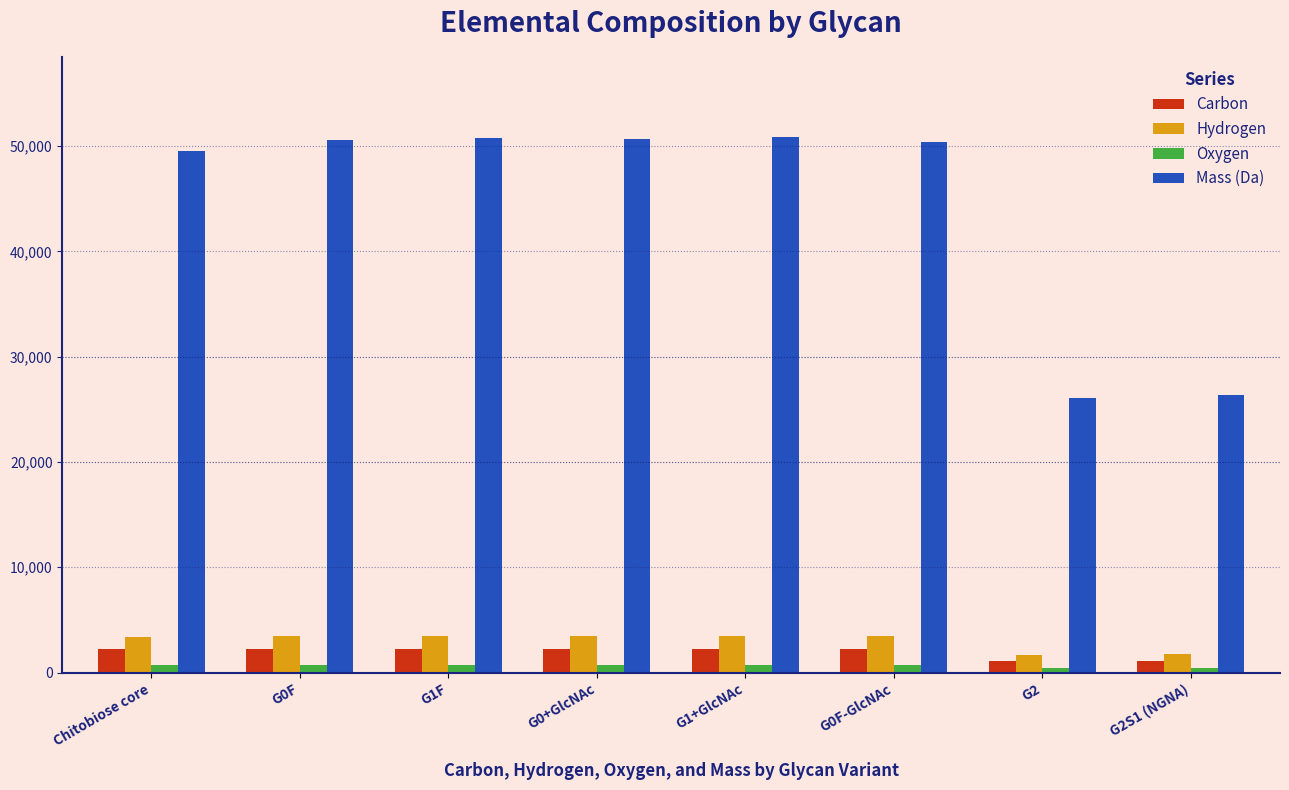

What is the smallest value displayed?

393